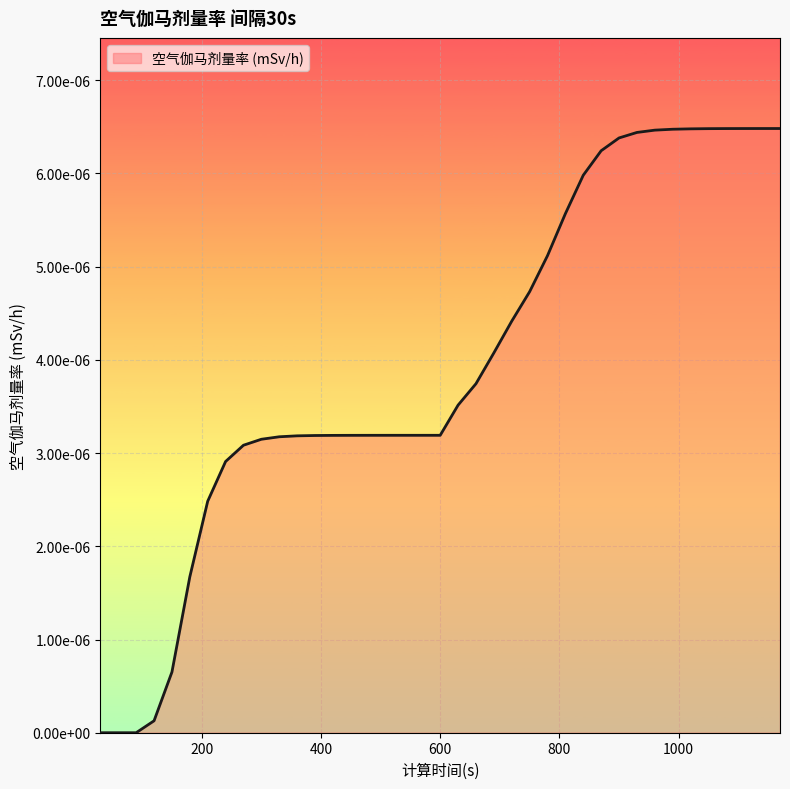

At which label is the value closest to 0?

30